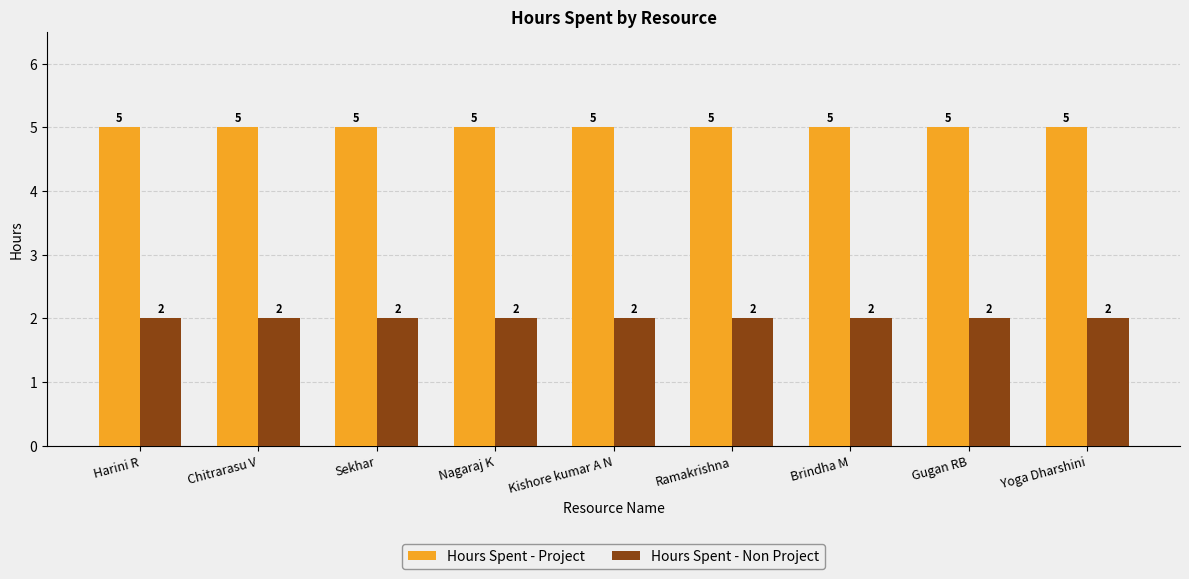

What value does the Hours Spent - Project series have at Kishore kumar A N?

5